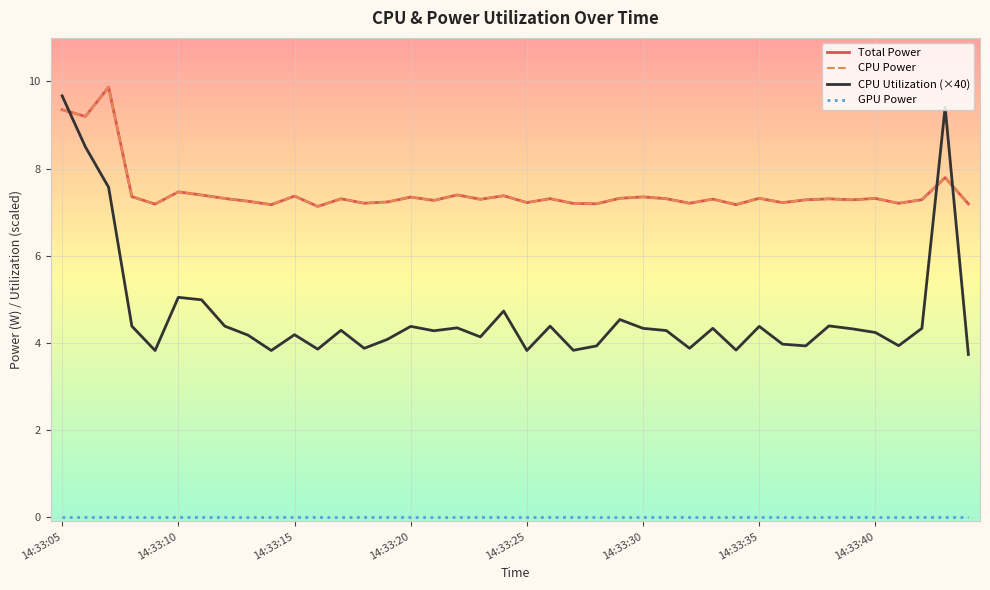

How many times do CPU Power and CPU Utilization (×40) cross each other?

3